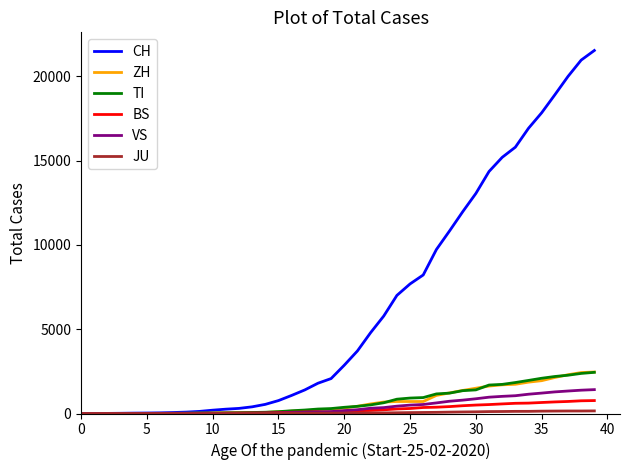

What is the maximum value shown in the chart?

21530